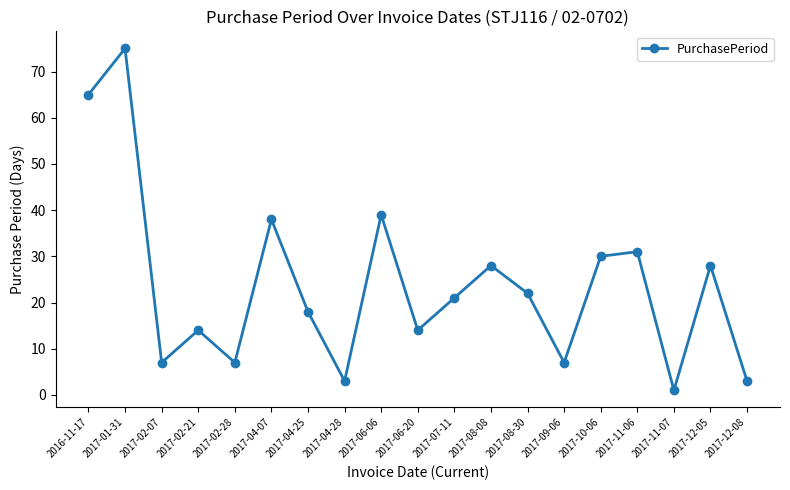

Reading right to left, extract all data points from this chart.

3	28	1	31	30	7	22	28	21	14	39	3	18	38	7	14	7	75	65